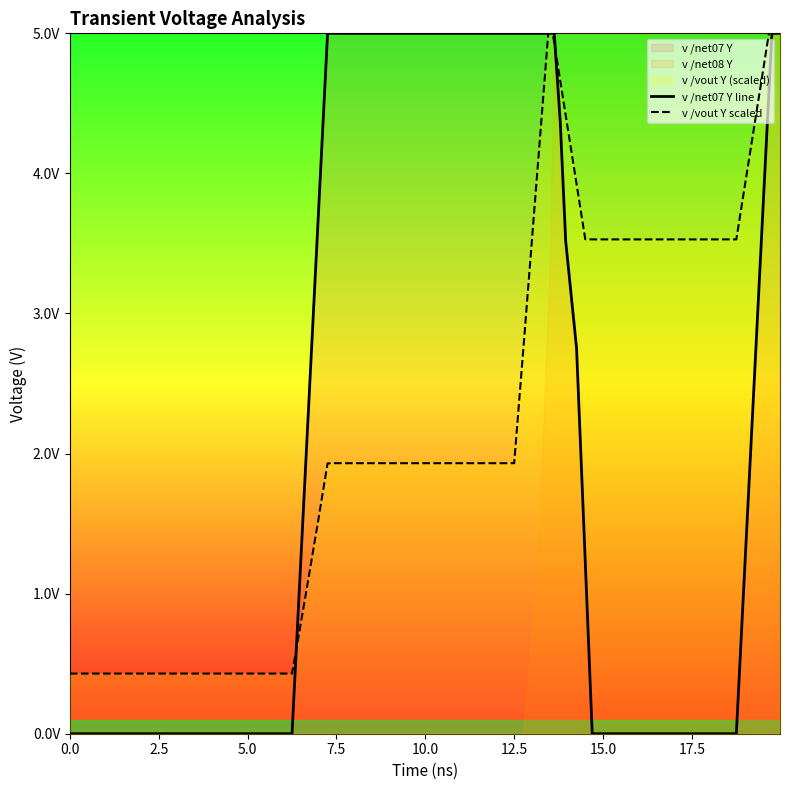

What is the average value of the v /net07 Y line series?

2.5